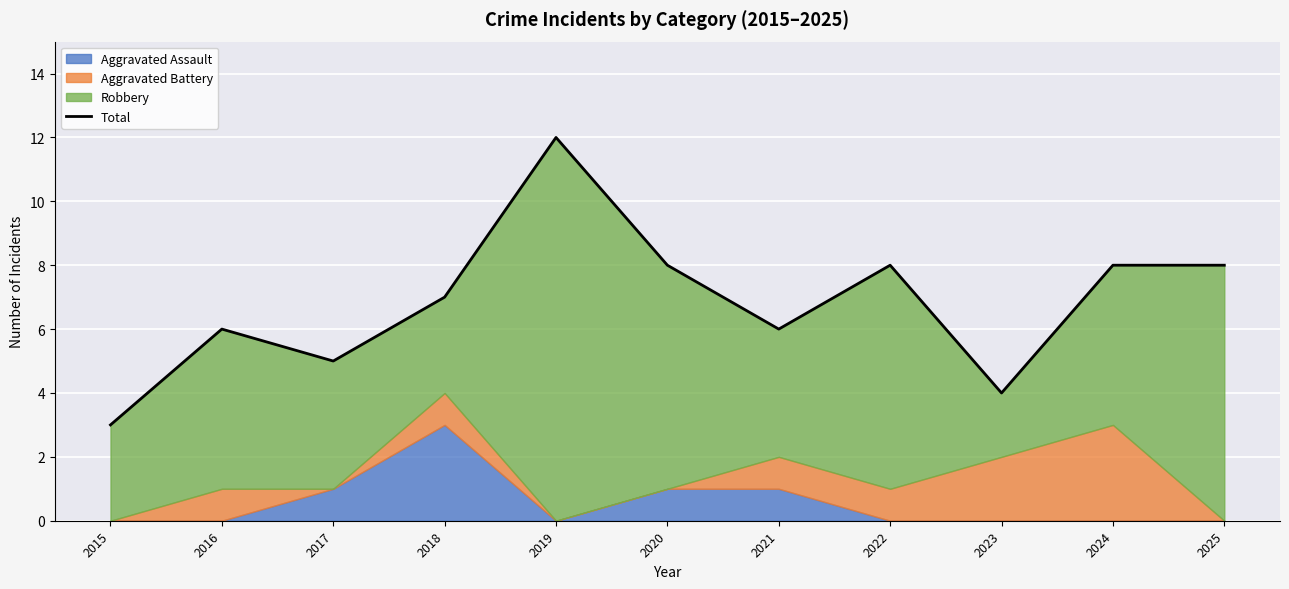

What is the value of the 6th point from the left?

8